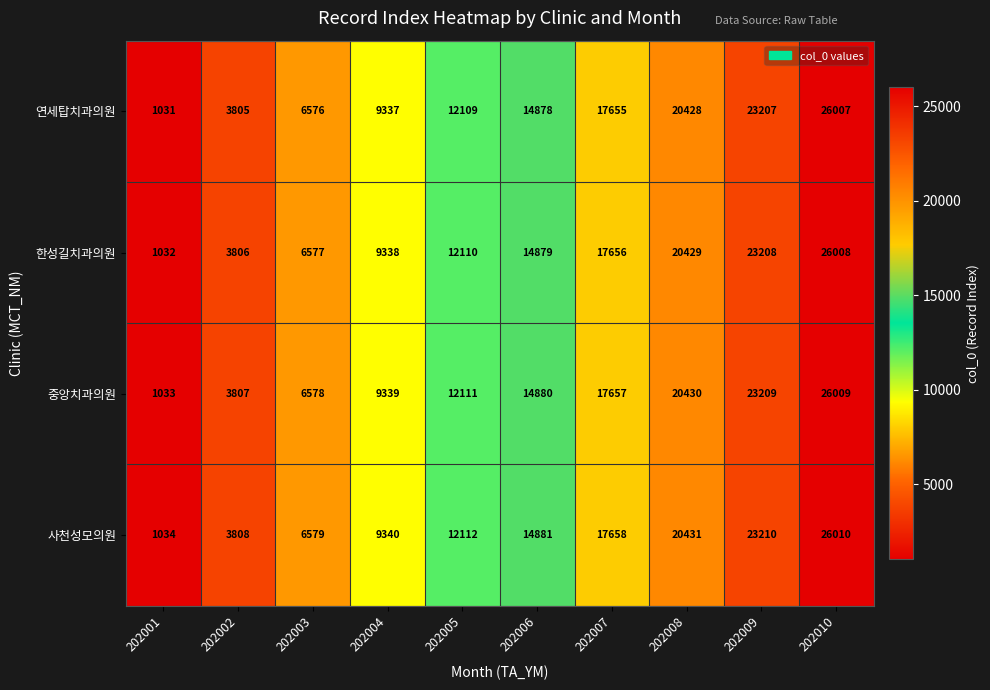

Which series has the largest total across all categories?

사천성모의원